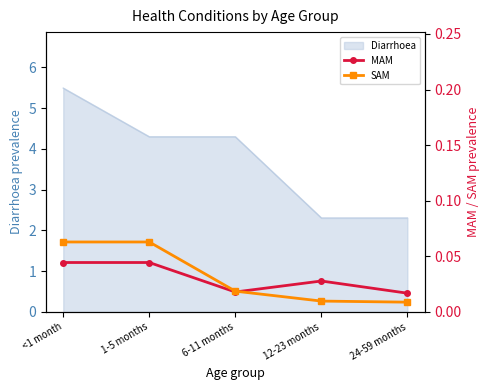

What position from the right is 6-11 months?

3